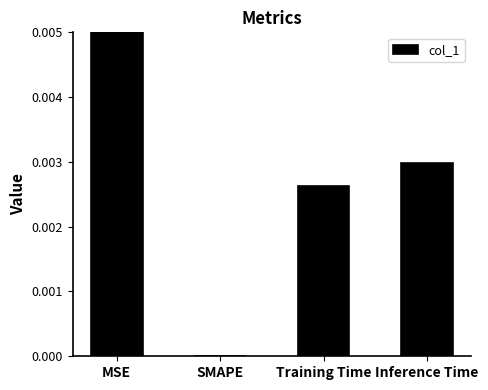

Between Training Time and Inference Time, which is larger?

Inference Time